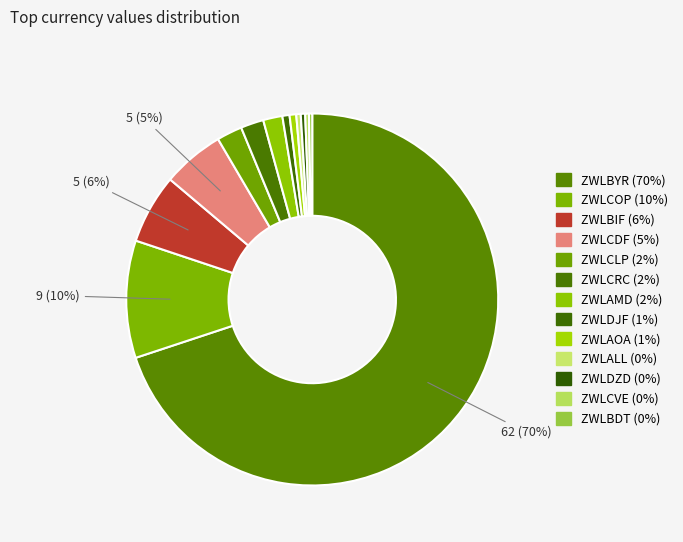

To the nearest percent, what is the difference between the largest and smallest slice percentages?

70%